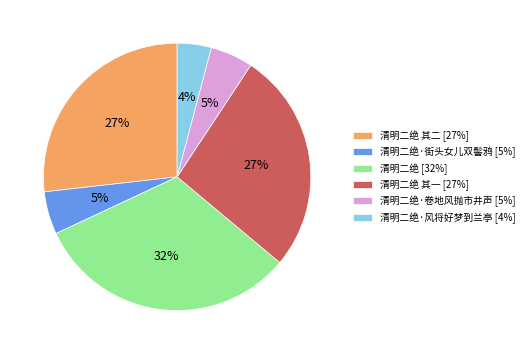

To the nearest percent, what is the average slice percentage?

17%